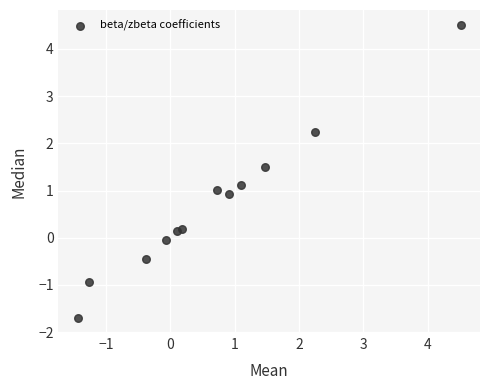

What is the range of X values (max minus min)?

6.0